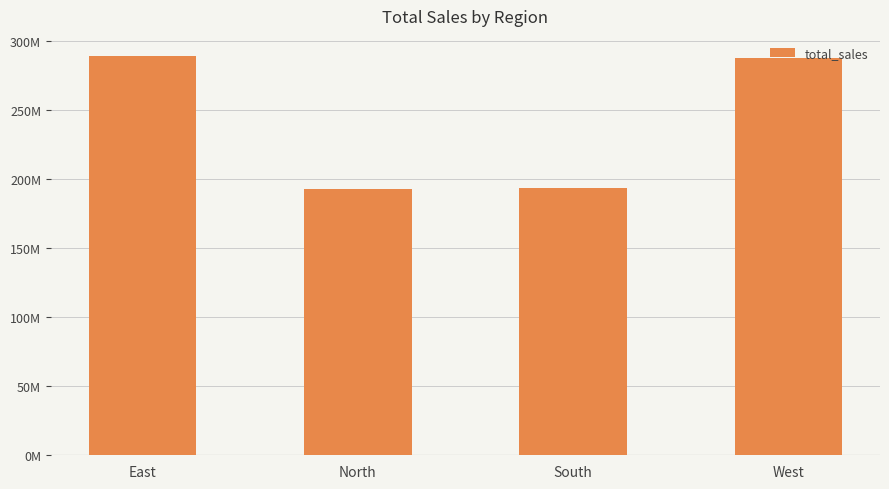

What is the label of the 3rd bar from the left?

South